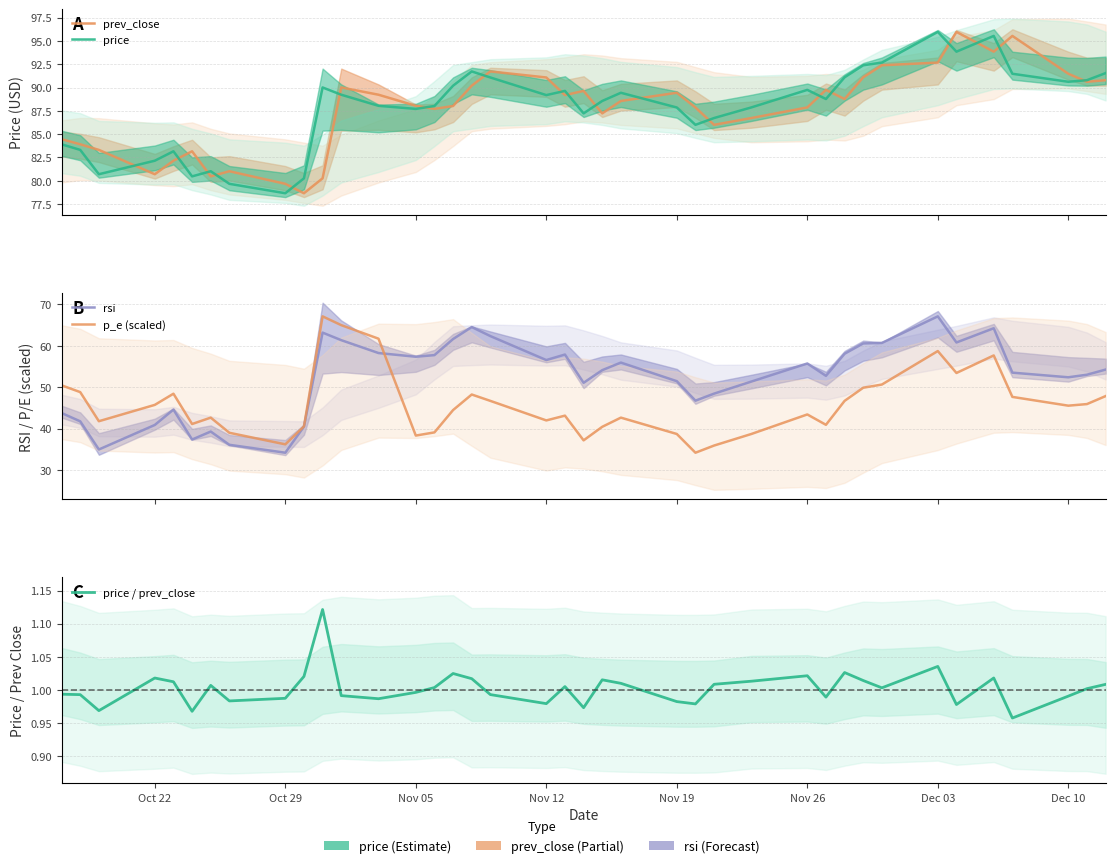

True or false: rsi has more than 1 interior local peaks.

True